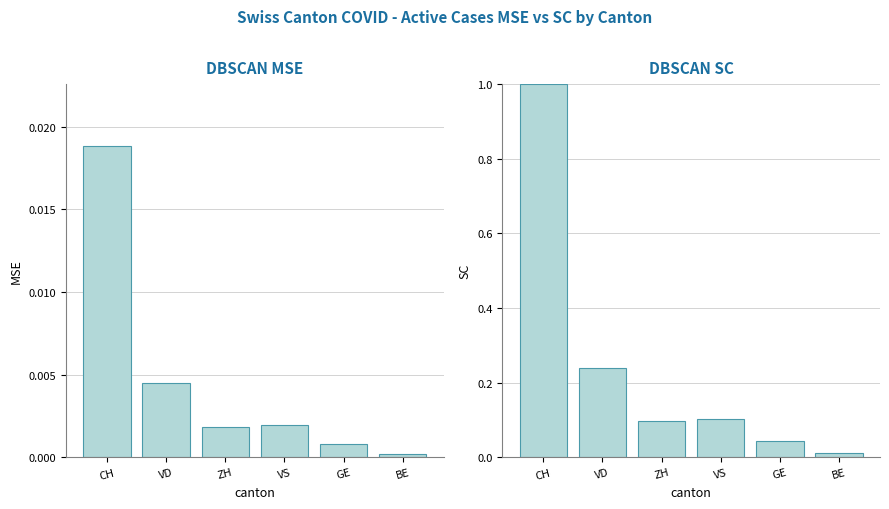

What are all the series names shown in the legend?

DBSCAN MSE, DBSCAN SC